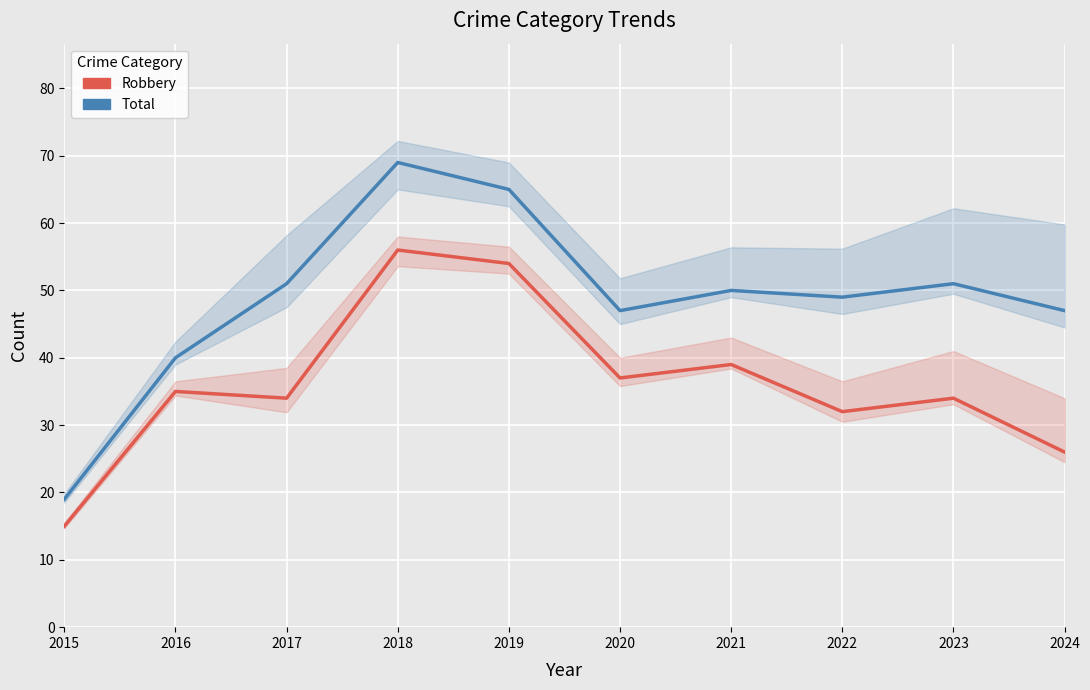

List the series in order of their peak value, highest first.

Total, Robbery